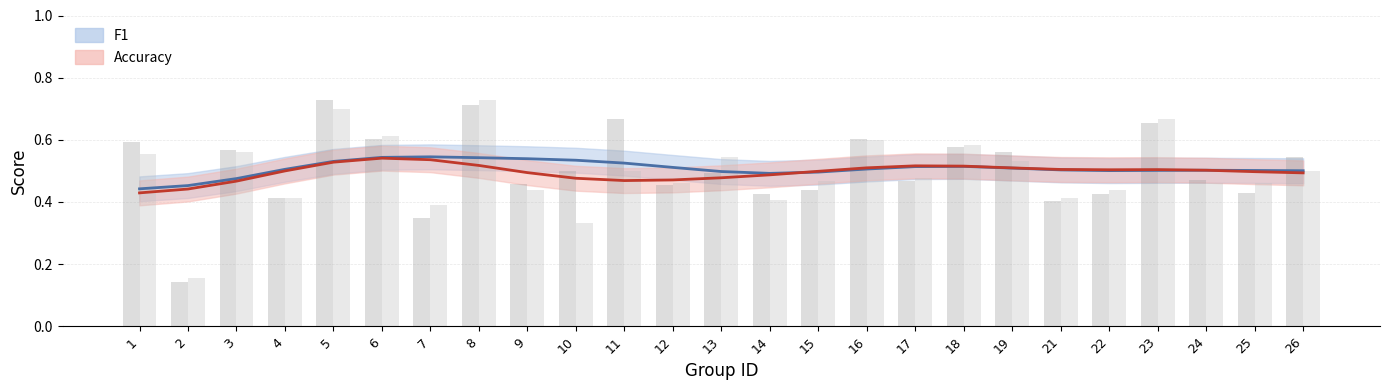

What is the value of the f1 (smooth) bar at the 6th from the left?

0.5